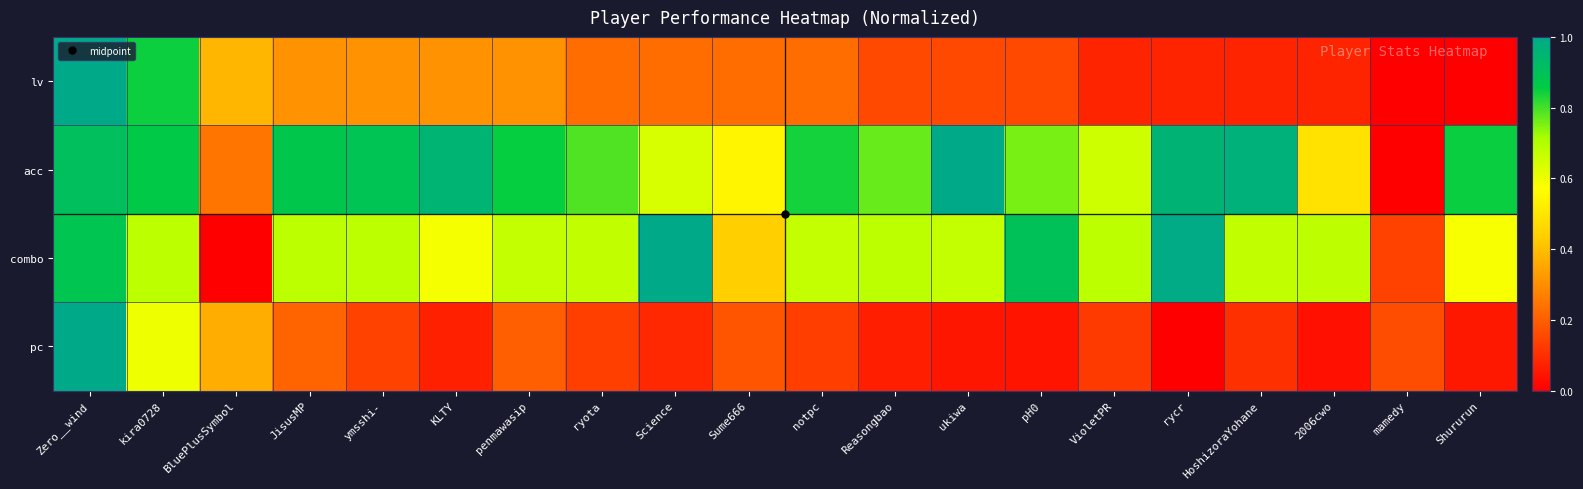

Reading left to right, extract all data points from this chart.

lv: Zero__wind=1.0	kira0728=0.8	BluePlusSymbol=0.4	JisusMP=0.3	ymsshi-=0.3	KLTY=0.3	penmawasip=0.3	ryota=0.2	Science=0.2	Sume666=0.2	notpc=0.2	Reasongbao=0.2	ukiwa=0.2	pH0=0.2	VioletPR=0.1	rycr=0.1	HoshizoraYohane=0.1	2006cwo=0.1	mamedy=0.0	Shururun=0.0
acc: Zero__wind=0.9	kira0728=0.9	BluePlusSymbol=0.2	JisusMP=0.9	ymsshi-=0.9	KLTY=1.0	penmawasip=0.9	ryota=0.8	Science=0.6	Sume666=0.5	notpc=0.8	Reasongbao=0.8	ukiwa=1.0	pH0=0.8	VioletPR=0.7	rycr=1.0	HoshizoraYohane=1.0	2006cwo=0.5	mamedy=0.0	Shururun=0.8
combo: Zero__wind=0.9	kira0728=0.7	BluePlusSymbol=0.0	JisusMP=0.7	ymsshi-=0.7	KLTY=0.6	penmawasip=0.7	ryota=0.7	Science=1.0	Sume666=0.4	notpc=0.7	Reasongbao=0.7	ukiwa=0.7	pH0=0.9	VioletPR=0.7	rycr=1.0	HoshizoraYohane=0.7	2006cwo=0.7	mamedy=0.1	Shururun=0.6
pc: Zero__wind=1.0	kira0728=0.6	BluePlusSymbol=0.4	JisusMP=0.2	ymsshi-=0.1	KLTY=0.1	penmawasip=0.2	ryota=0.1	Science=0.1	Sume666=0.2	notpc=0.1	Reasongbao=0.1	ukiwa=0.0	pH0=0.0	VioletPR=0.1	rycr=0.0	HoshizoraYohane=0.1	2006cwo=0.0	mamedy=0.2	Shururun=0.1